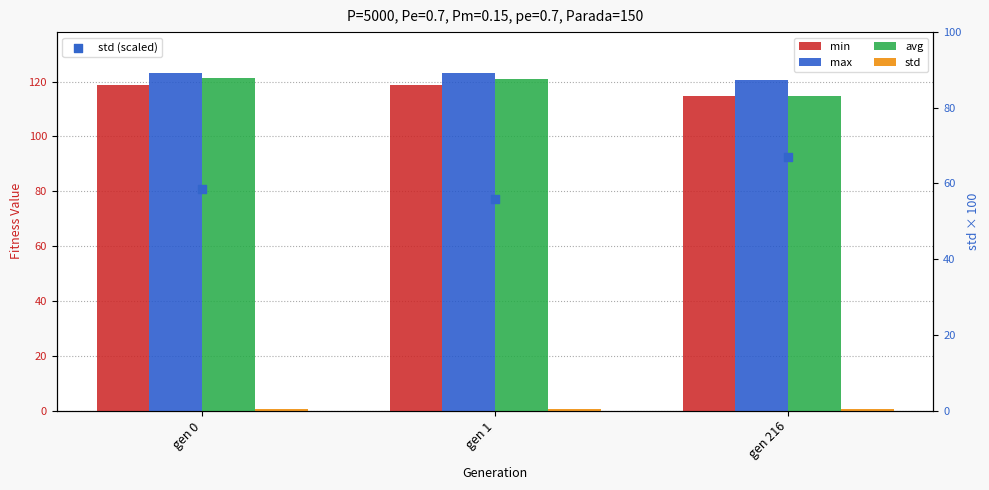

What are all the series names shown in the legend?

min, max, avg, std, std (scaled)